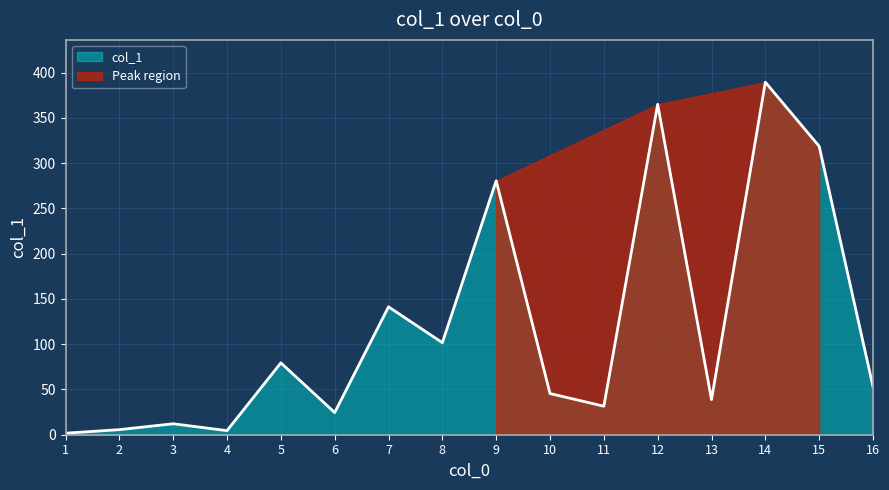

Is it true that the value at 2 is 2.4?

False